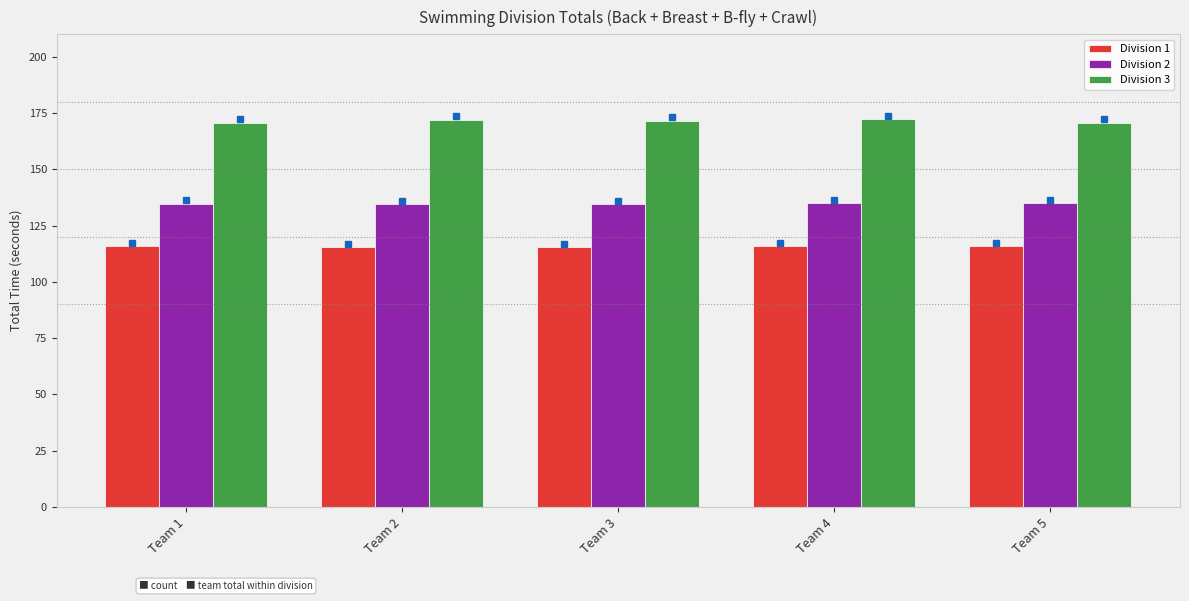

What are all the series names shown in the legend?

Division 1, Division 2, Division 3